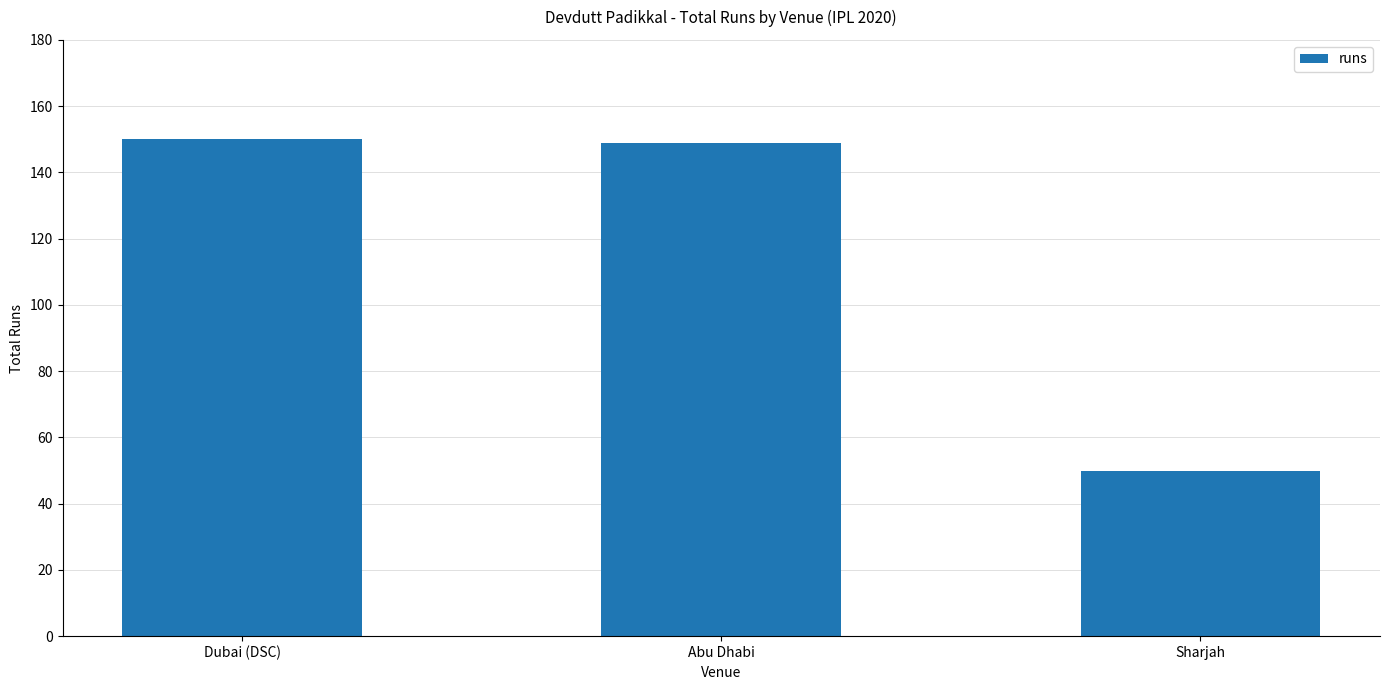

At which category does the chart reach its minimum across all series?

Sharjah